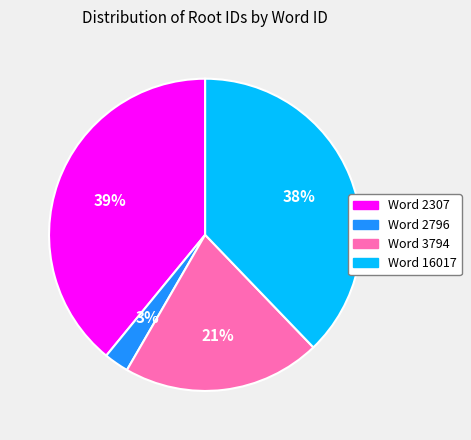

To the nearest percent, what is the average slice percentage?

25%